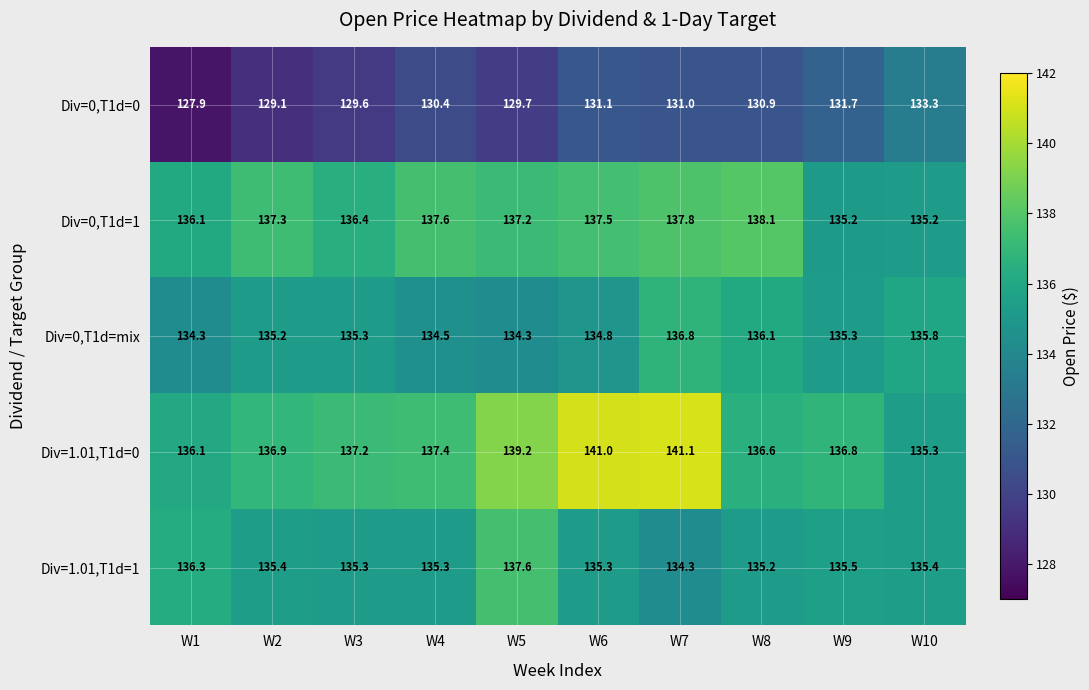

Which series changed the most between W3 and W10?

Div=0,T1d=0